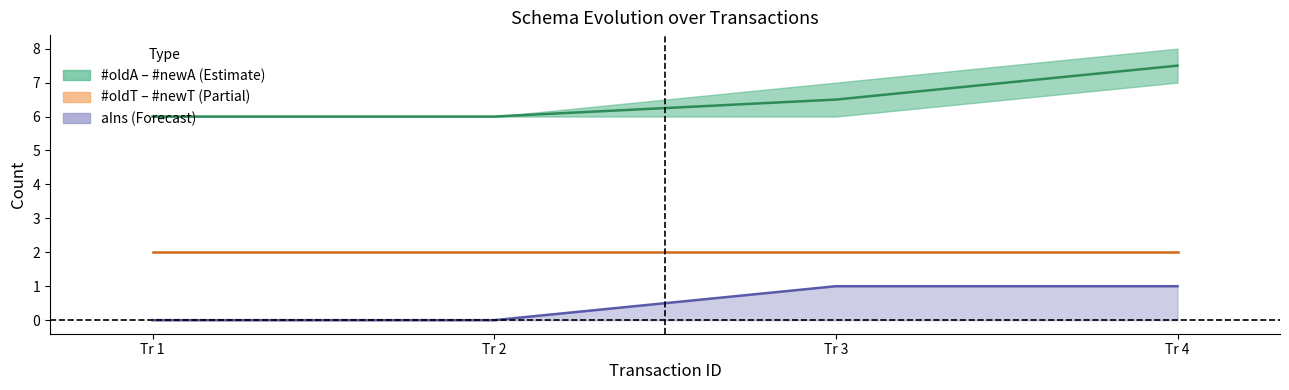

Count the #oldA – #newA mid values in the range 6 to 7.

3